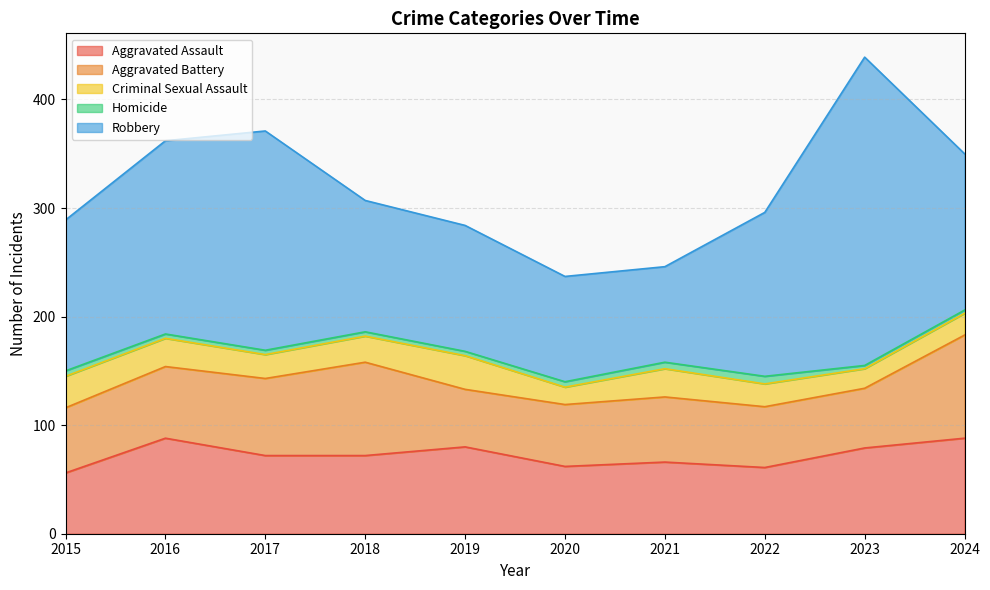

Between 2022 and 2018, which is larger?

2018